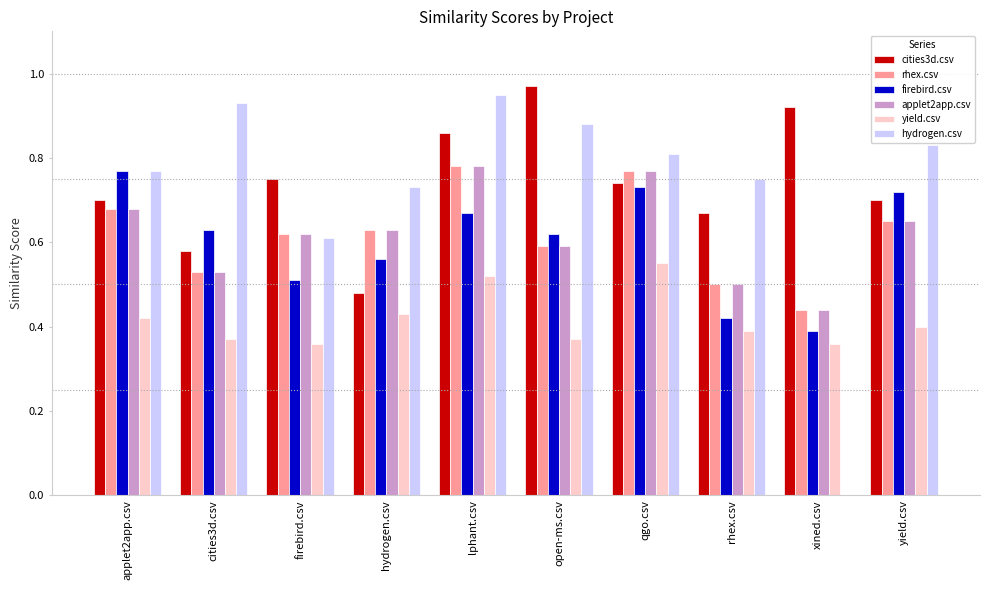

What is the sum of all firebird.csv values?

6.0